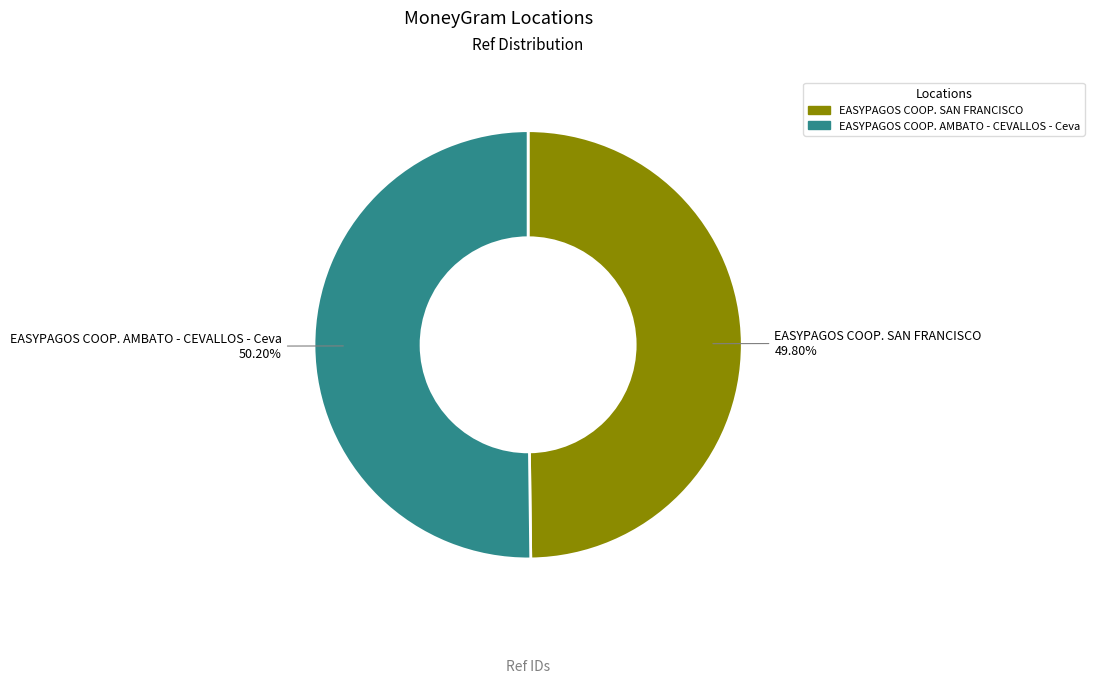

Is the sum of EASYPAGOS COOP. AMBATO - CEVALLOS - Ceva and EASYPAGOS COOP. SAN FRANCISCO greater than half?

Yes